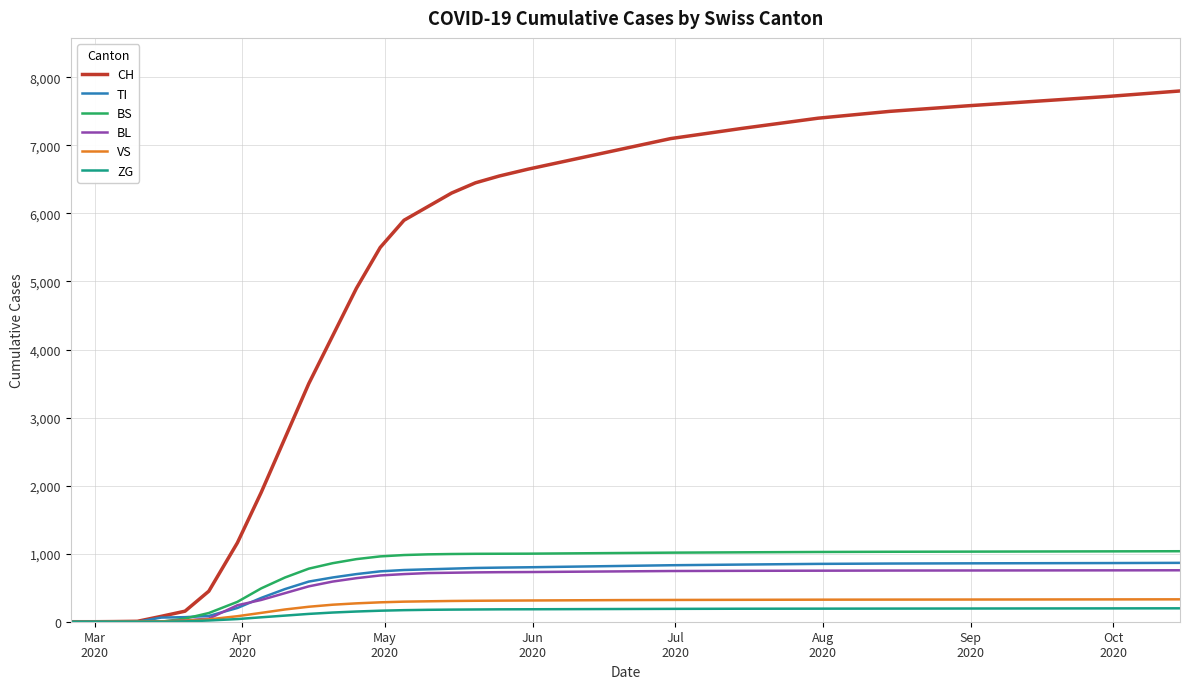

Which series has the largest total across all categories?

CH